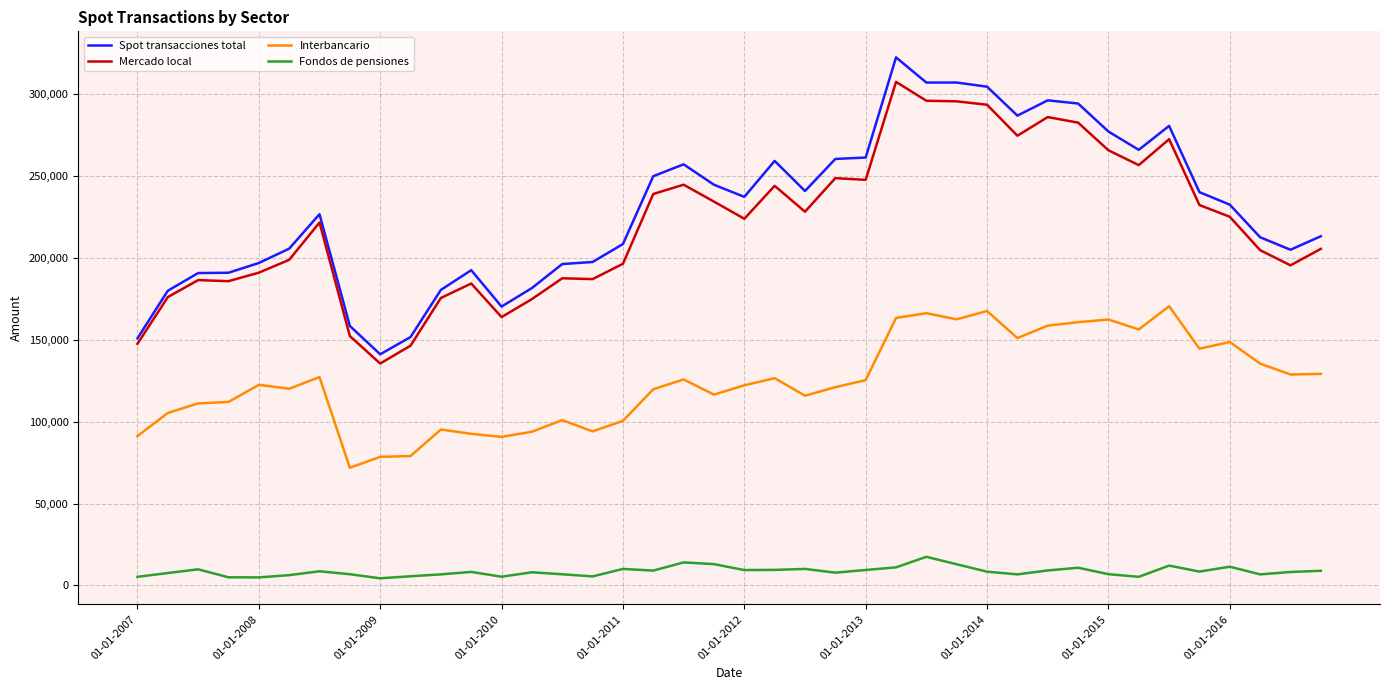

What is the greatest value displayed?

322234